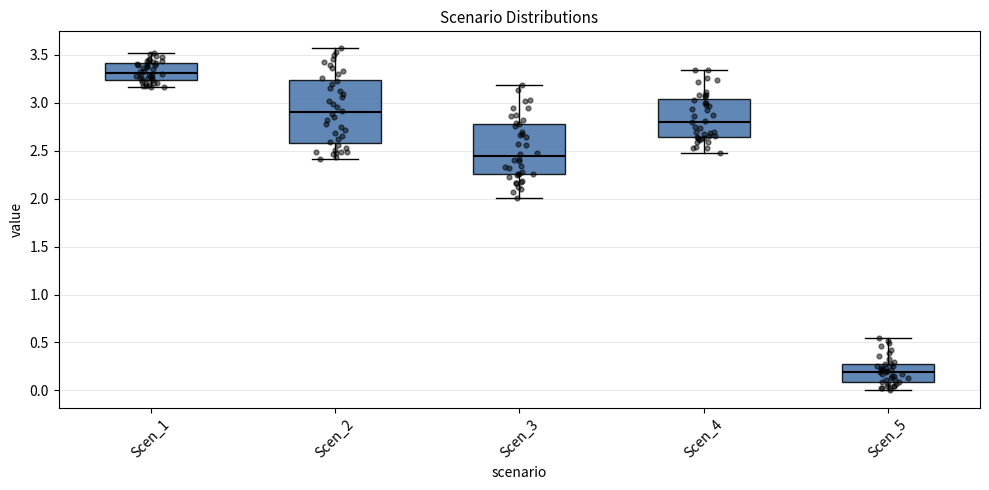

Reading left to right, read every box against the y-axis: the position of its median line, the range the box covers, and the ends of its whiskers. The values are not printed on the chart, so give them approximately, as read against the axis.

Scen_1: median 3.30, box 3.25 to 3.40, whiskers 3.15 to 3.50
Scen_2: median 2.90, box 2.60 to 3.25, whiskers 2.40 to 3.55
Scen_3: median 2.45, box 2.25 to 2.80, whiskers 2.00 to 3.20
Scen_4: median 2.80, box 2.65 to 3.05, whiskers 2.50 to 3.35
Scen_5: median 0.20, box 0.10 to 0.25, whiskers 0.00 to 0.55